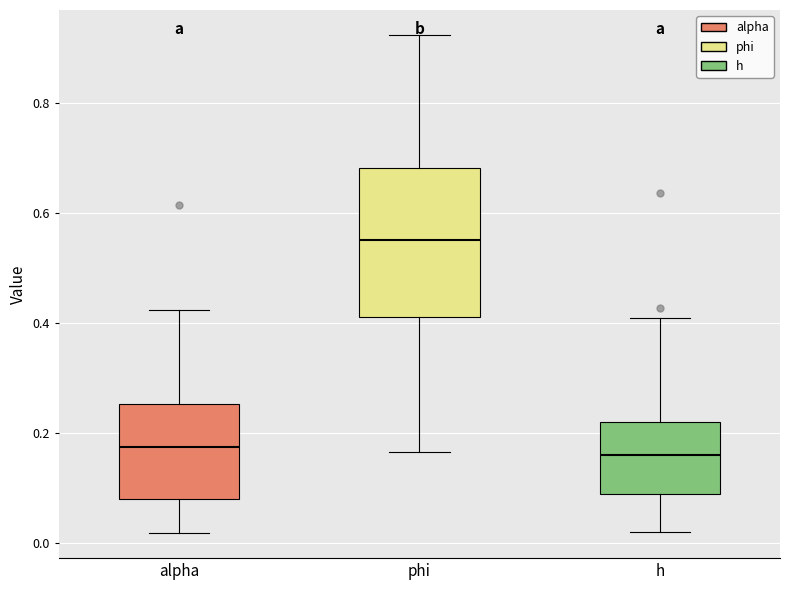

Which box is the tallest, from its lower edge to its upper edge?

phi